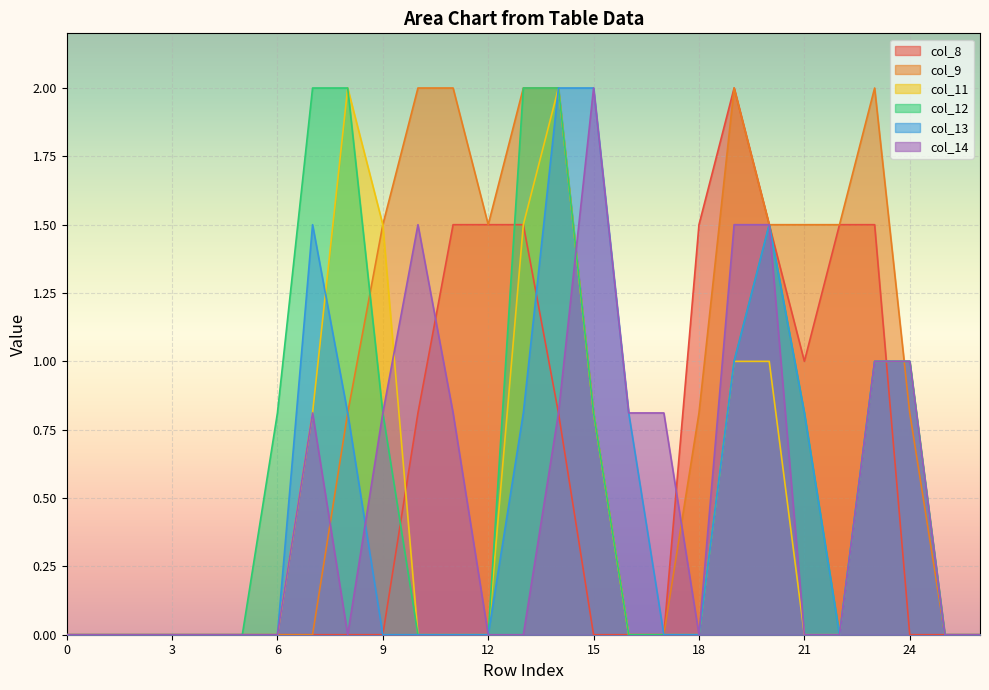

Which category has the highest value across all series?

19